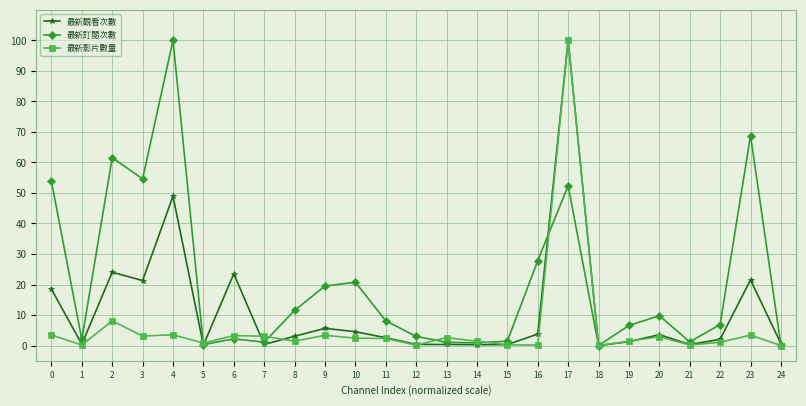

Does the chart display data point markers on the line(s)?

Yes